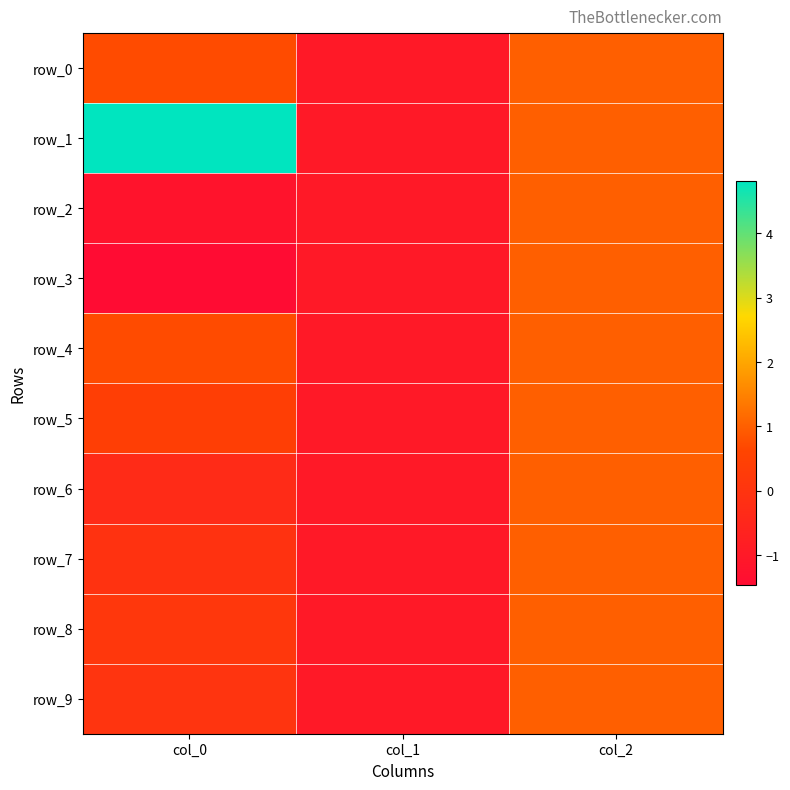

At col_1, list the series in order from smallest to largest.

row_0, row_1, row_2, row_3, row_4, row_5, row_6, row_7, row_8, row_9